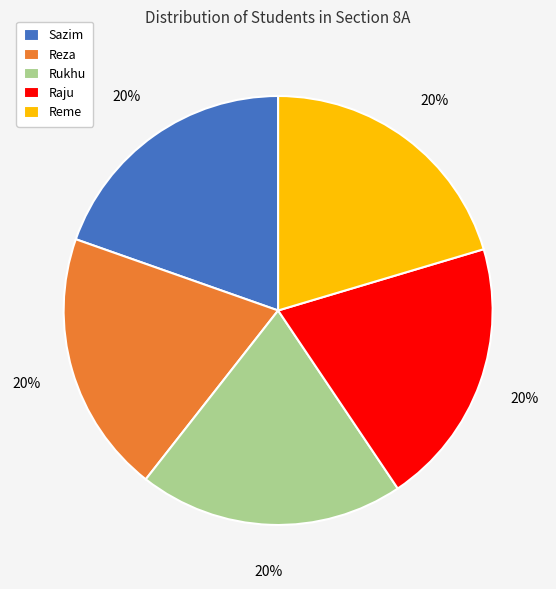

Does any single category account for the majority?

No